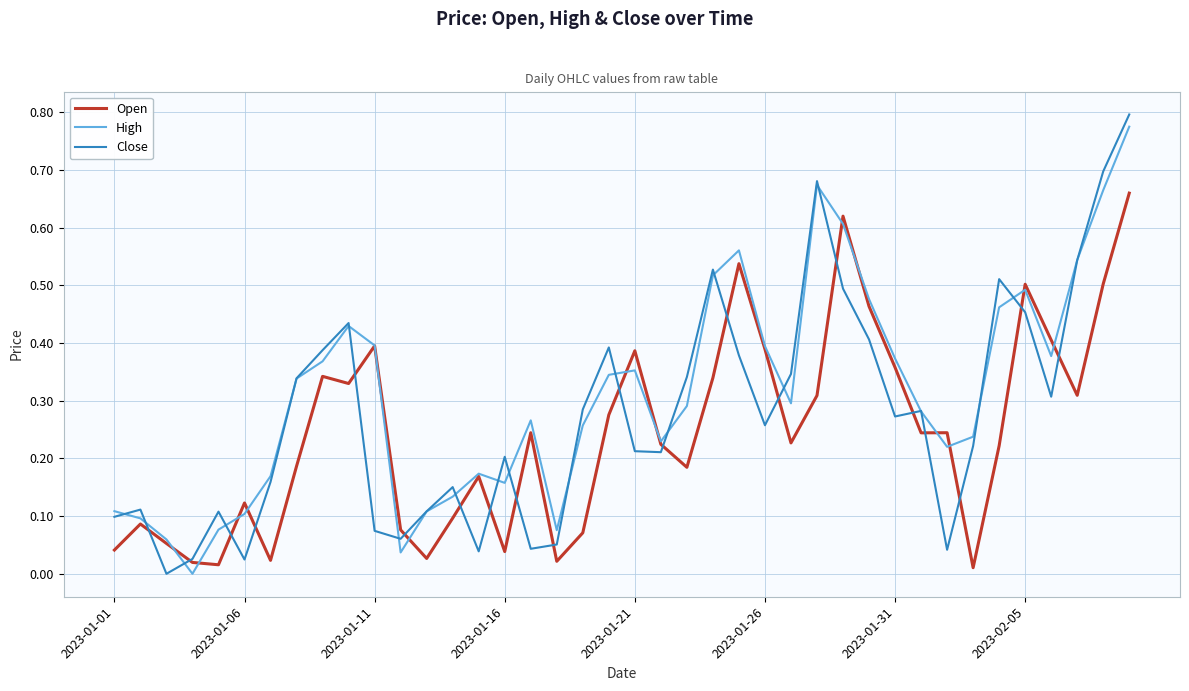

Which series has the largest total across all categories?

High